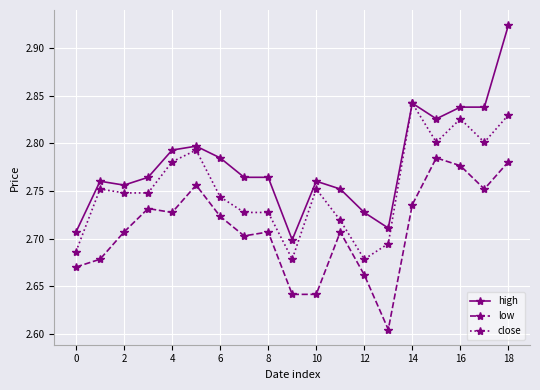

Rank the series by their average value, from highest to lowest.

high, close, low